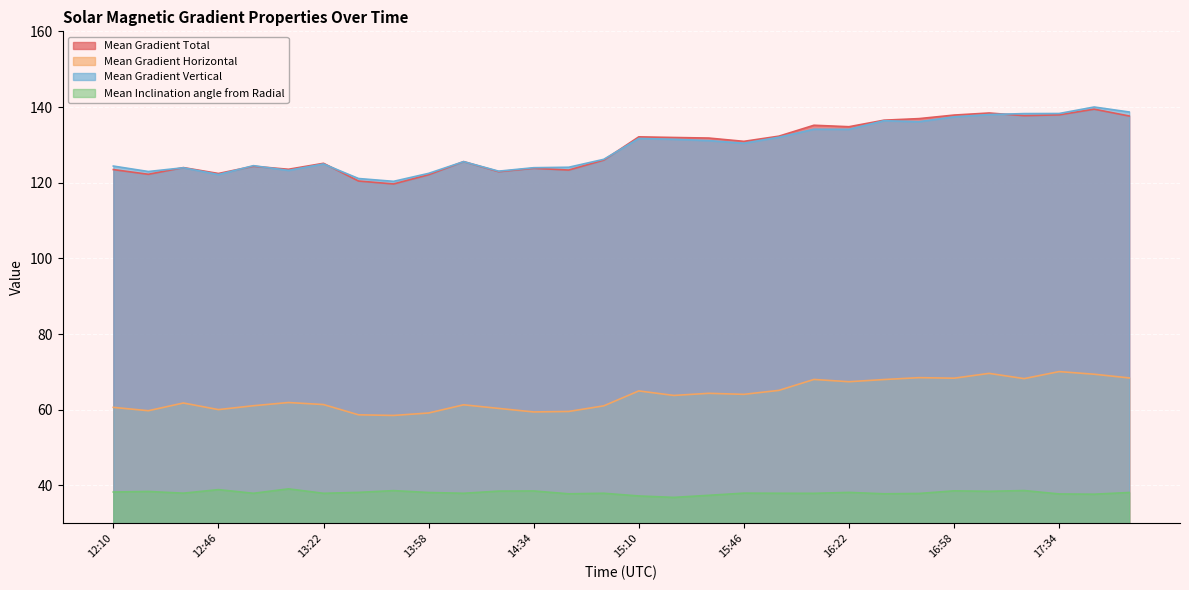

Is the value of Mean Gradient Total at 16:58 greater than the value of Mean Inclination angle from Radial at 13:46?

Yes